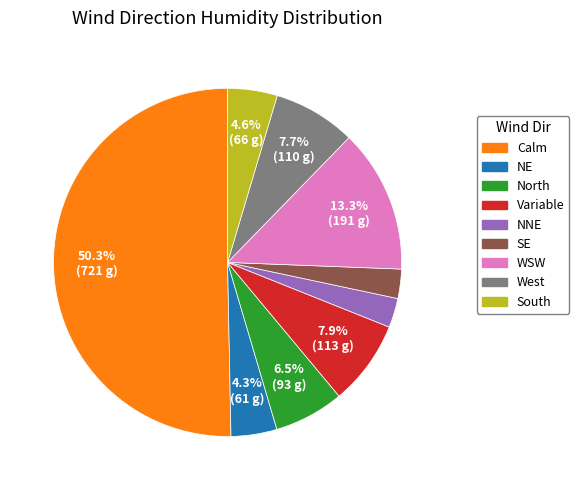

Count the number of slices in the pie.

9